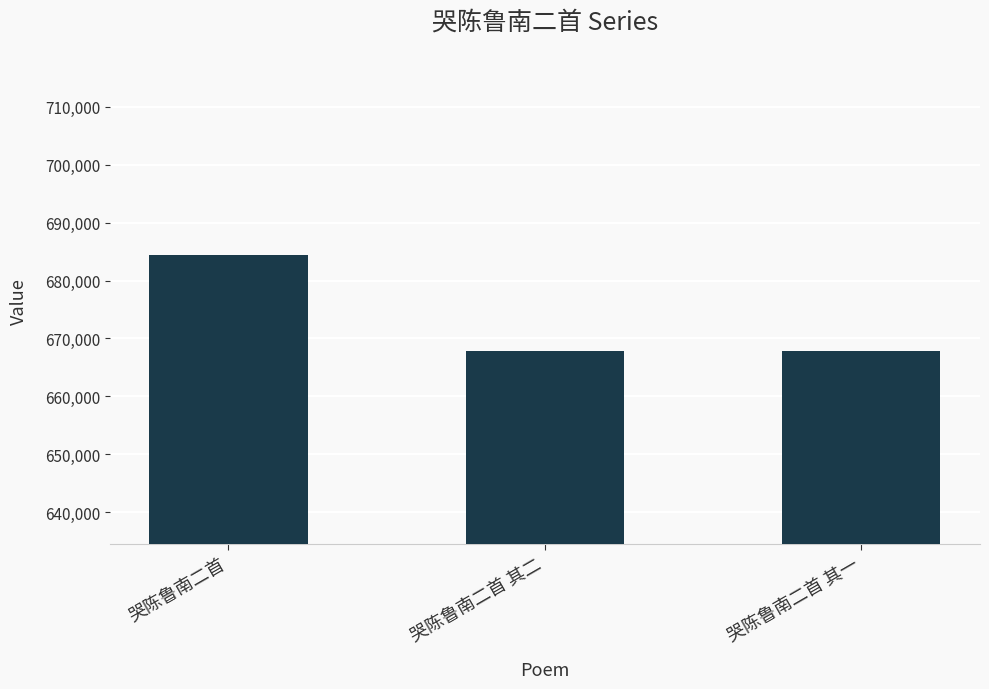

Which has a higher value, 哭陈鲁南二首 其一 or 哭陈鲁南二首?

哭陈鲁南二首